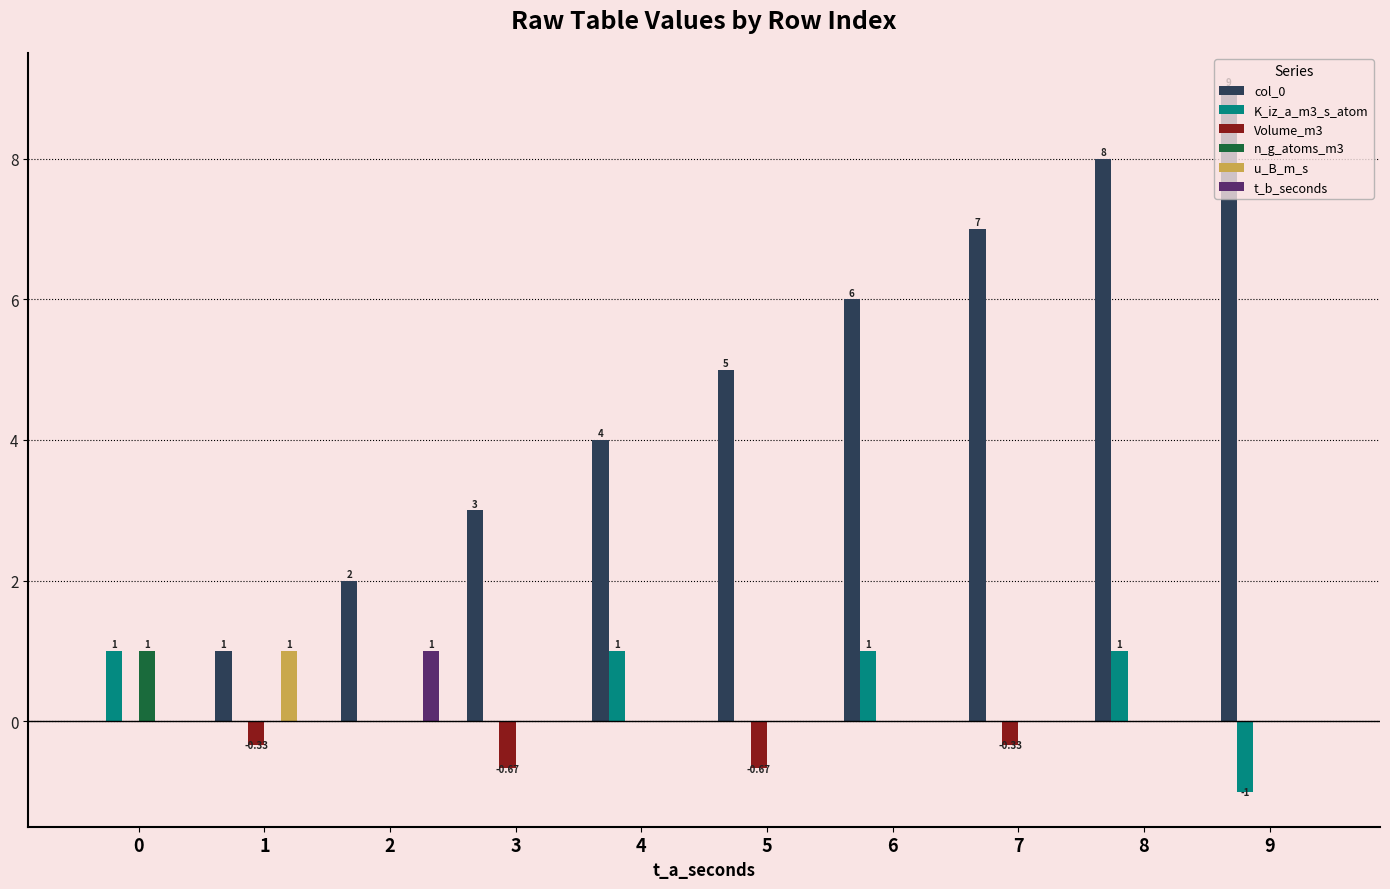

Which series changed the most between 5 and 8?

col_0